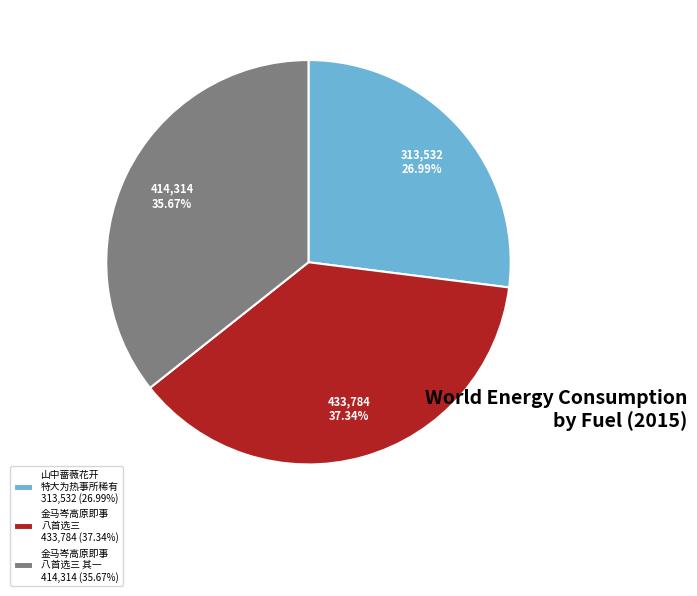

How many segments does this pie chart have?

3